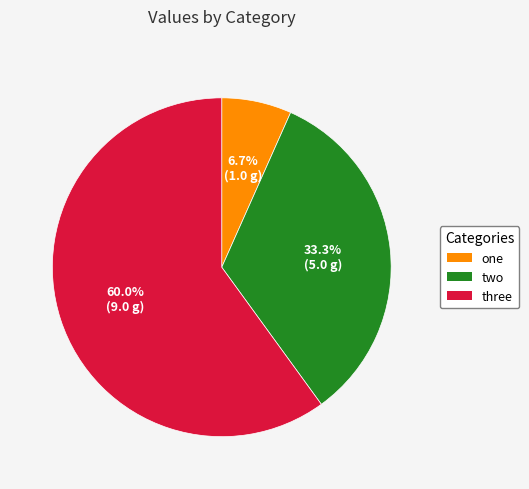

Is one the majority of the pie?

No